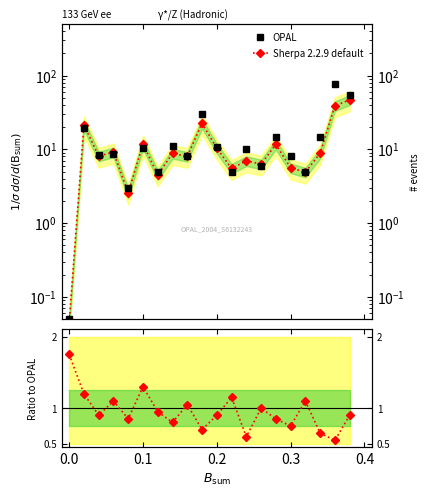

What is the value of the OPAL point at the 9th from the left?

8.0